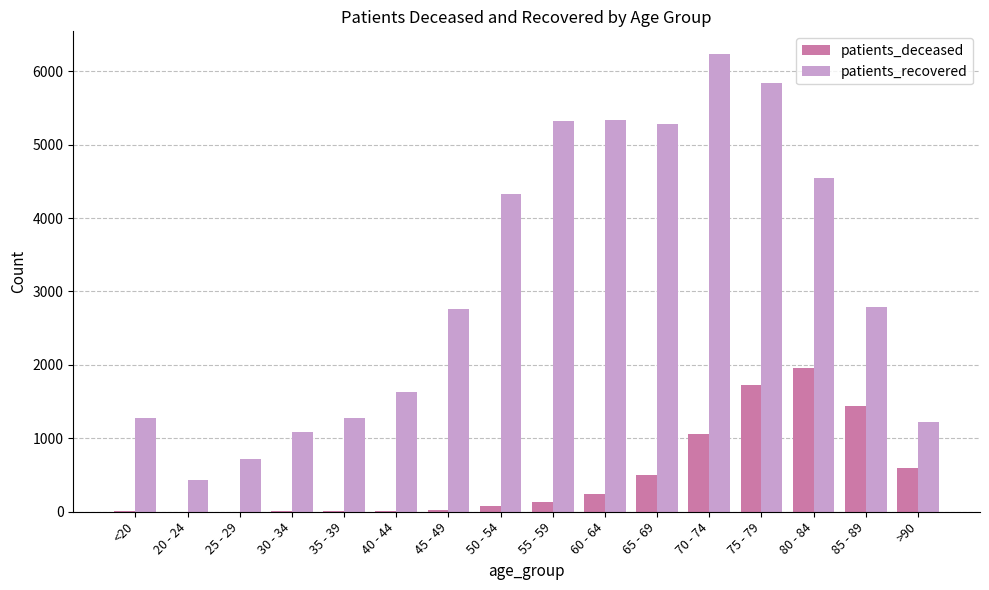

What is the difference between the patients_deceased values at 75 - 79 and 55 - 59?

1595